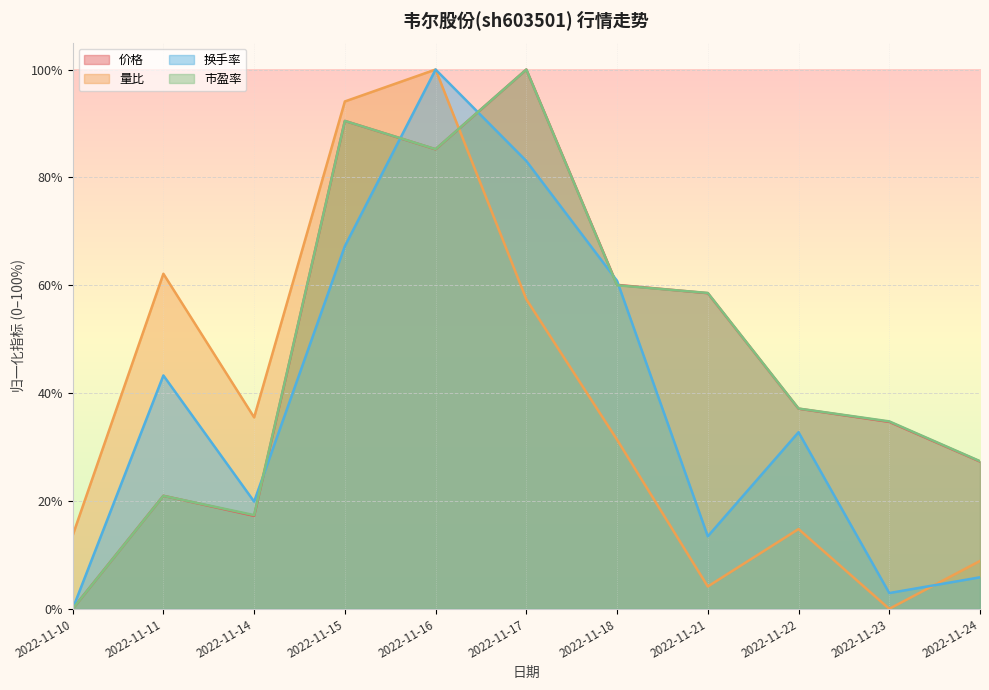

At which category does the chart reach its minimum across all series?

2022-11-10